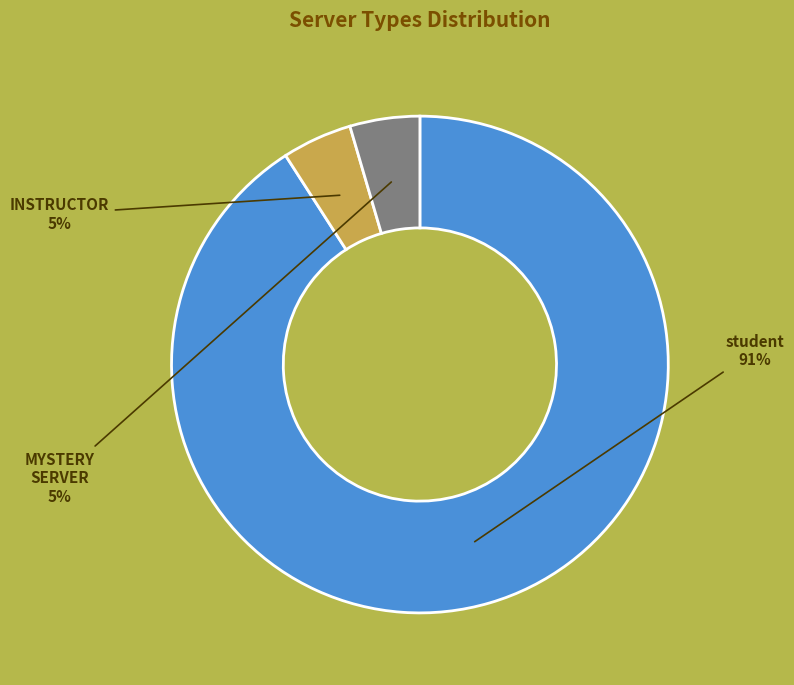

The student slice represents 91% of the pie. True or false?

True